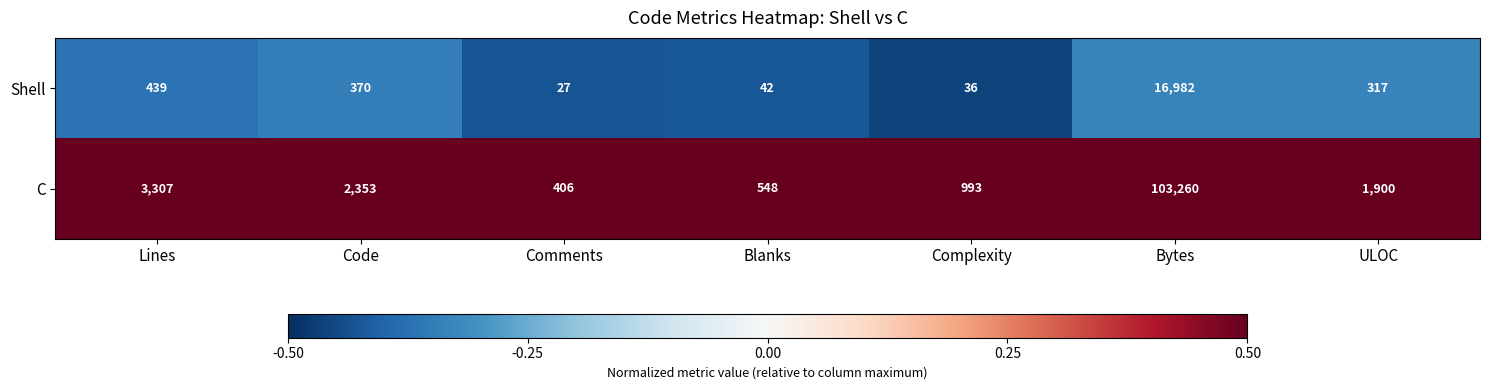

Which series has the widest spread of values?

C